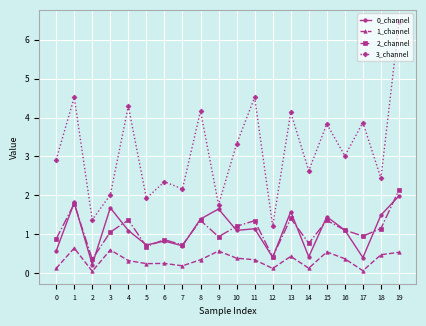

True or false: 0_channel and 1_channel intersect in this chart.

False